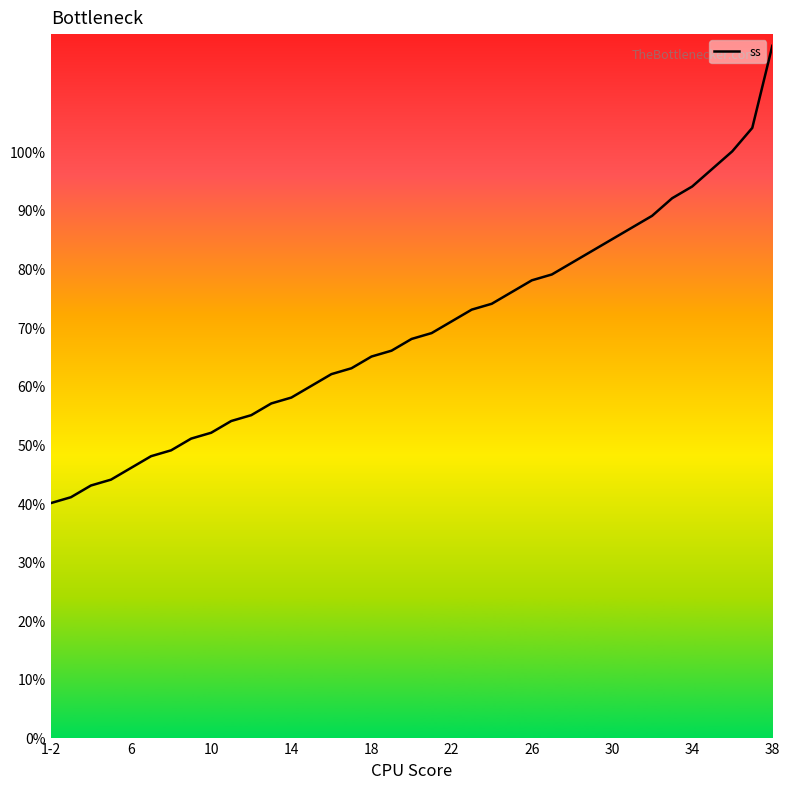

What is the minimum value shown in the chart?

40